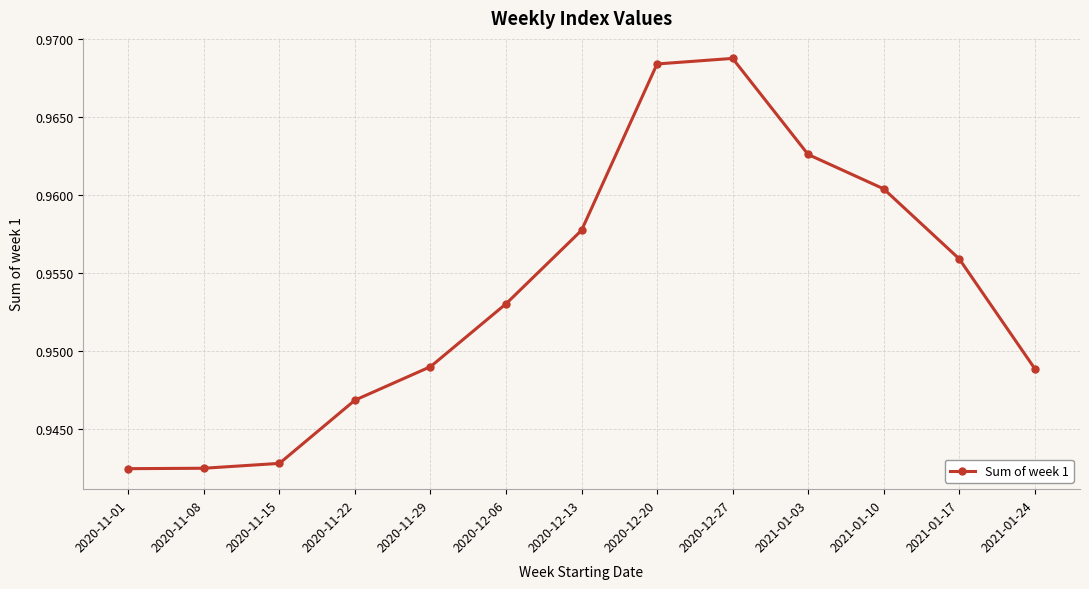

Count the values in the range 0 to 1.

13